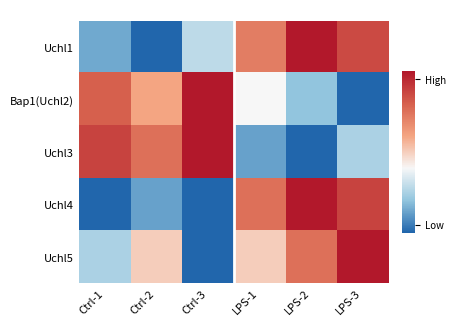

Which has a higher value, LPS-3 or Ctrl-3?

LPS-3